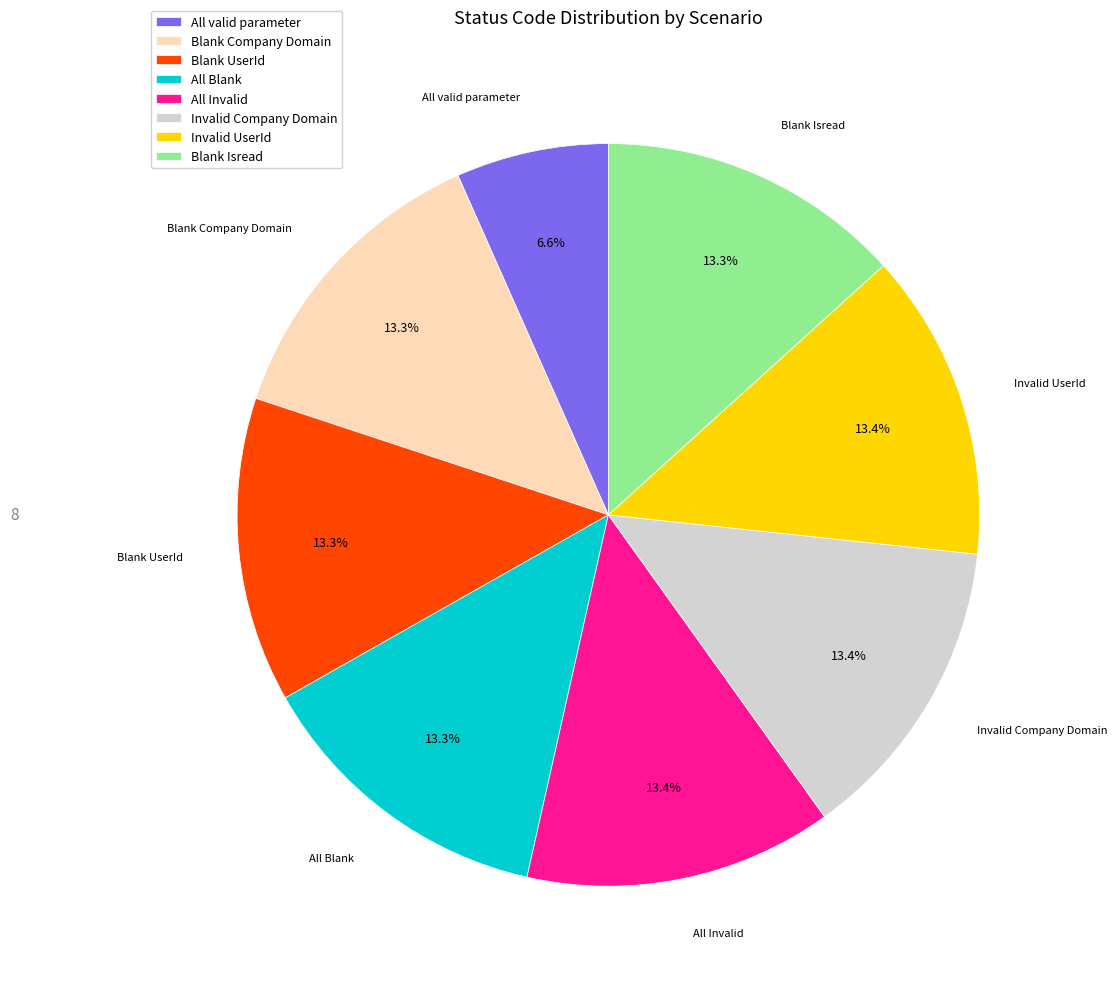

Which category has the smallest portion of the pie?

All valid parameter